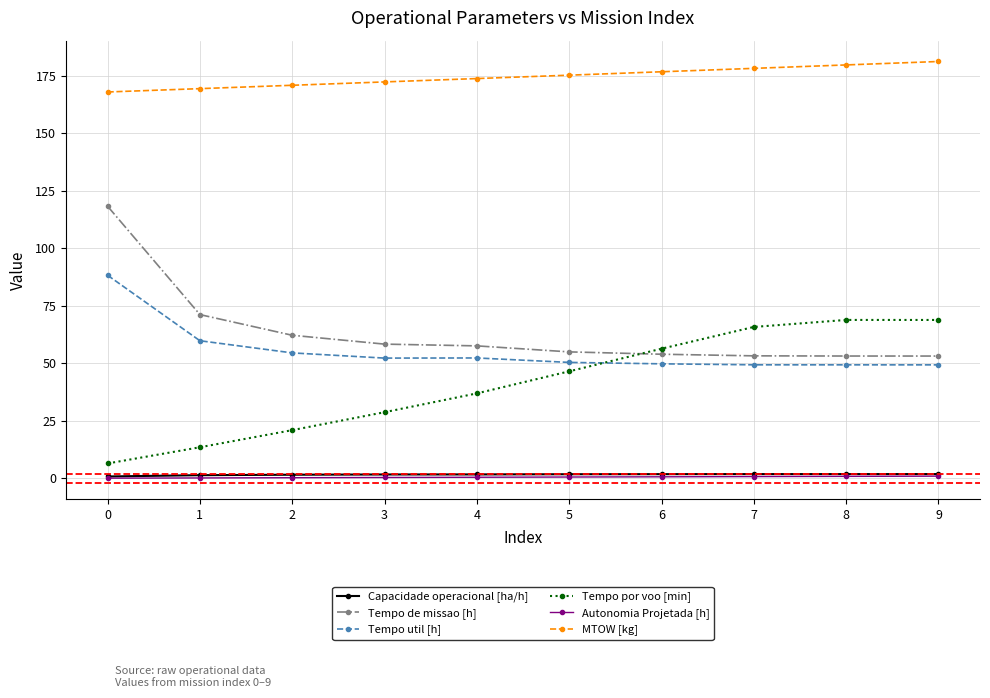

Which series changed the most between 5 and 7?

Tempo por voo [min]